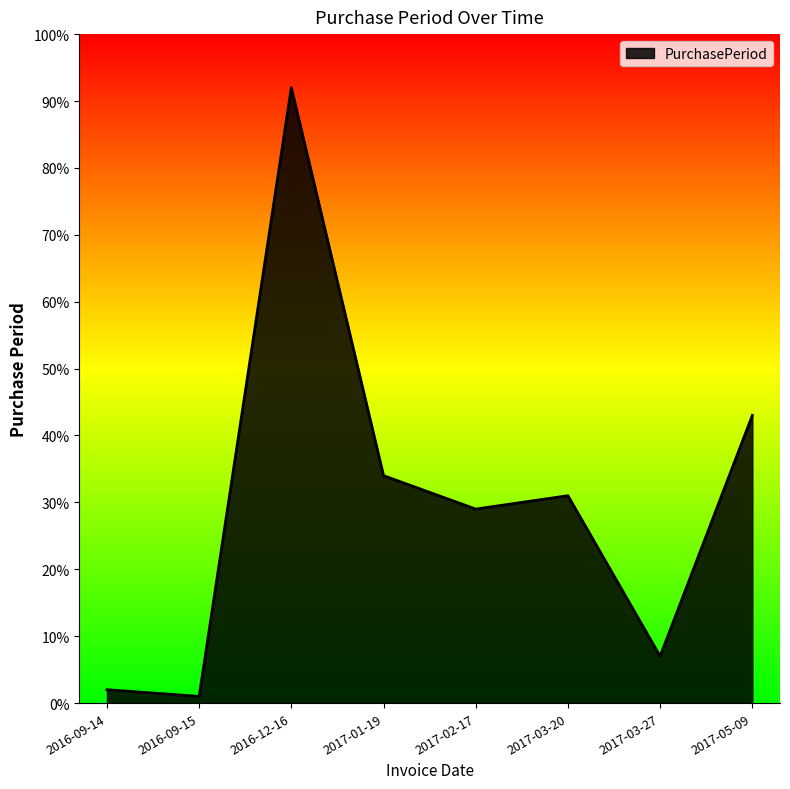

How many distinct data groups are displayed?

1